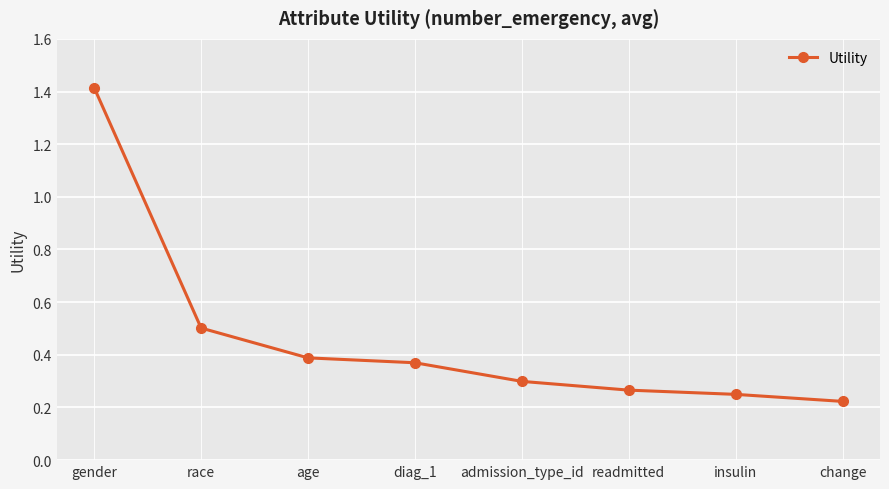

Is it true that the value at age is 0.5?

False